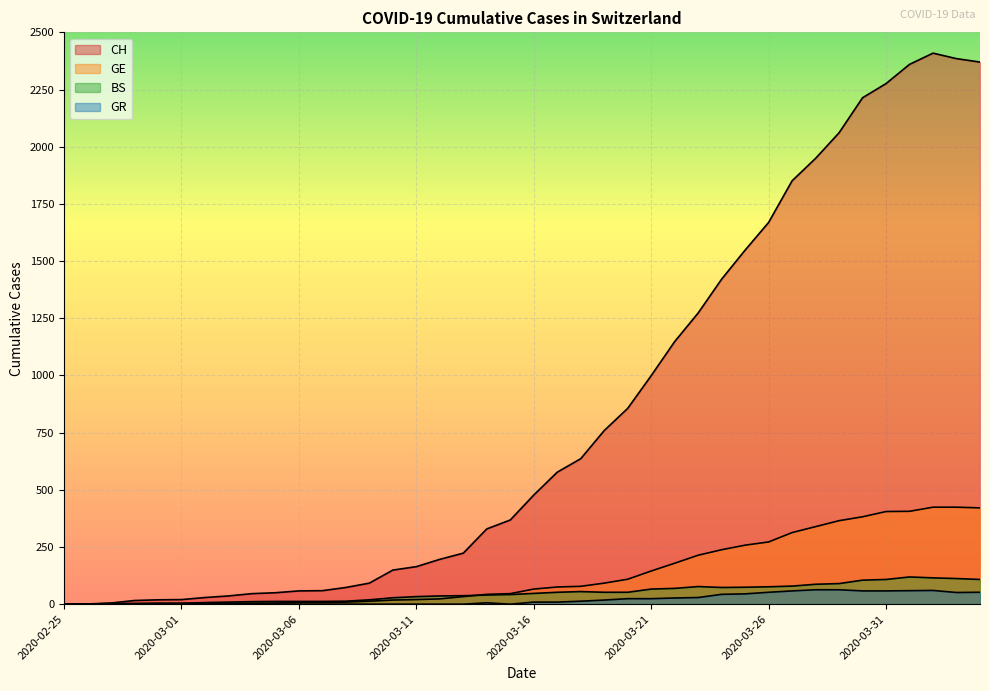

At which label does CH reach its minimum?

2020-02-25